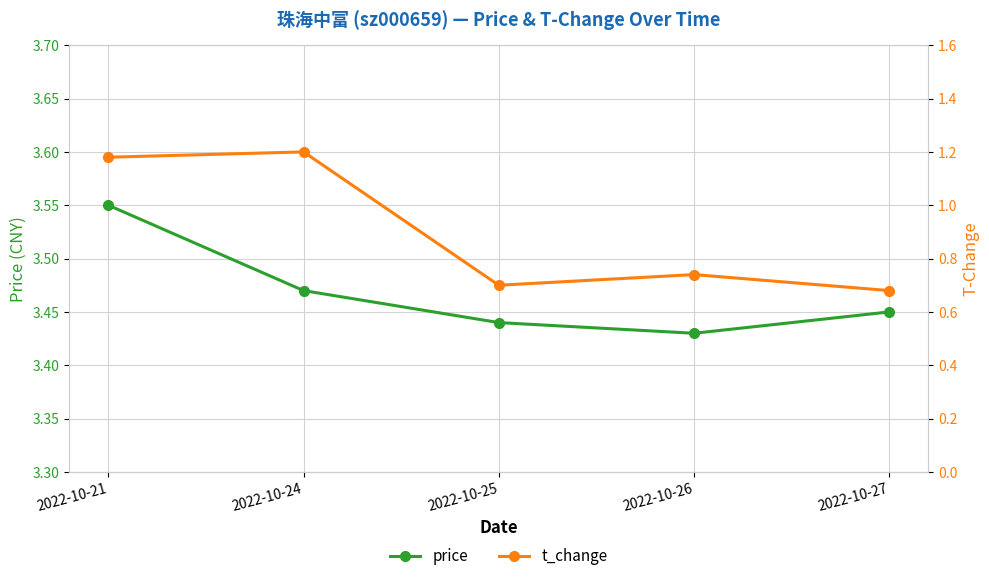

True or false: price and t_change intersect in this chart.

False